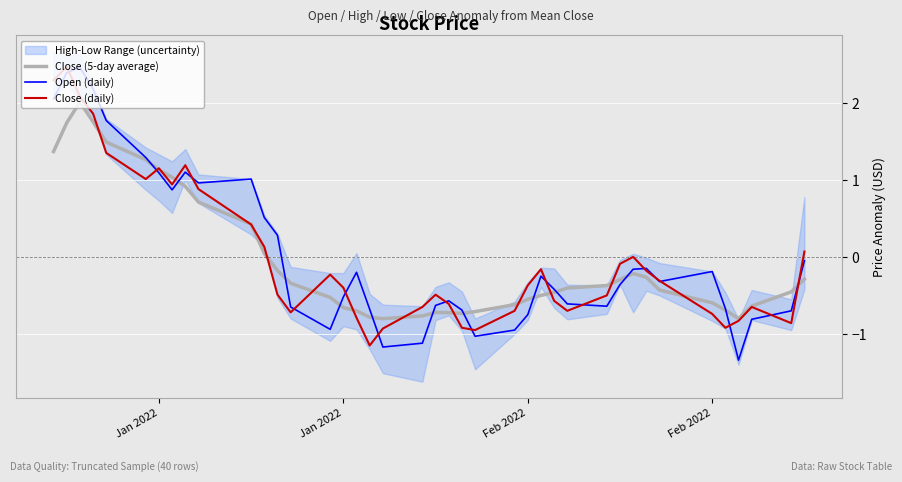

True or false: Close (5-day average) has a value of 2.6 at Feb 2022.

False